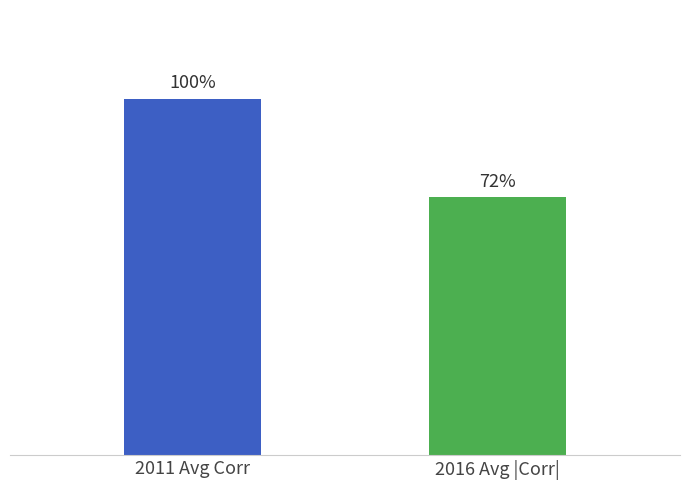

Does the chart contain any negative values?

No